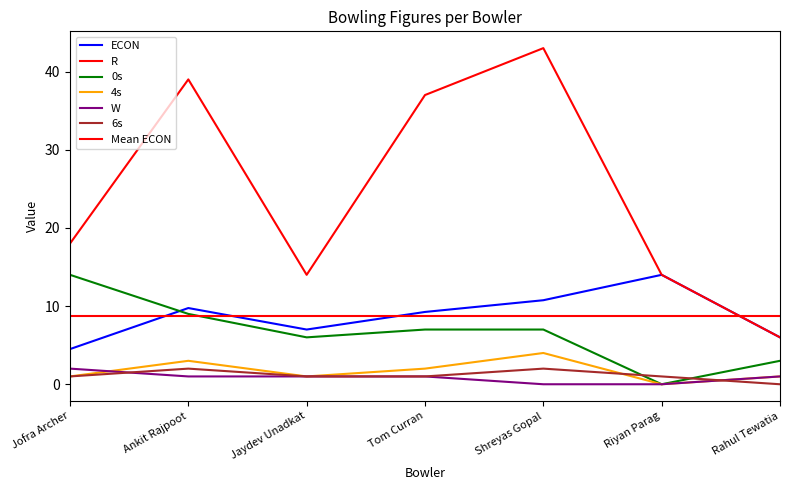

Is this an area chart (filled region under the line)?

No